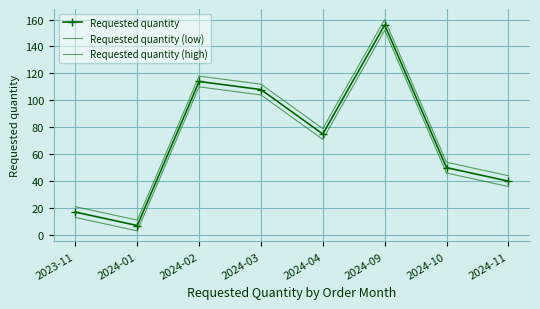

Is it true that Requested quantity (low) equals 54 at 2024-09?

False